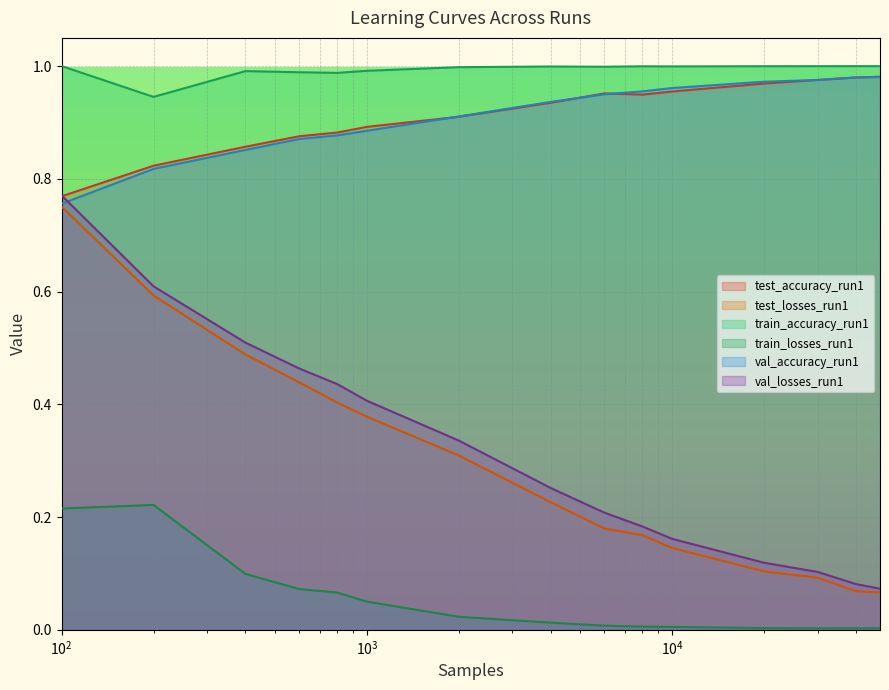

The value of train_accuracy_run1 at 800 is 0.5. True or false?

False